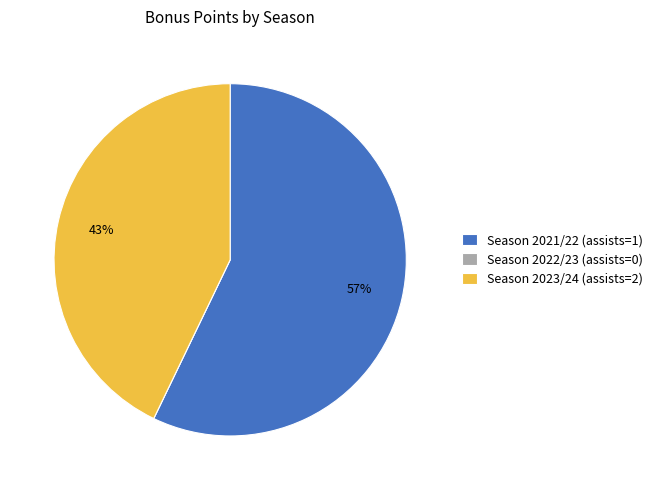

The Season 2023/24 (assists=2) slice represents 52% of the pie. True or false?

False